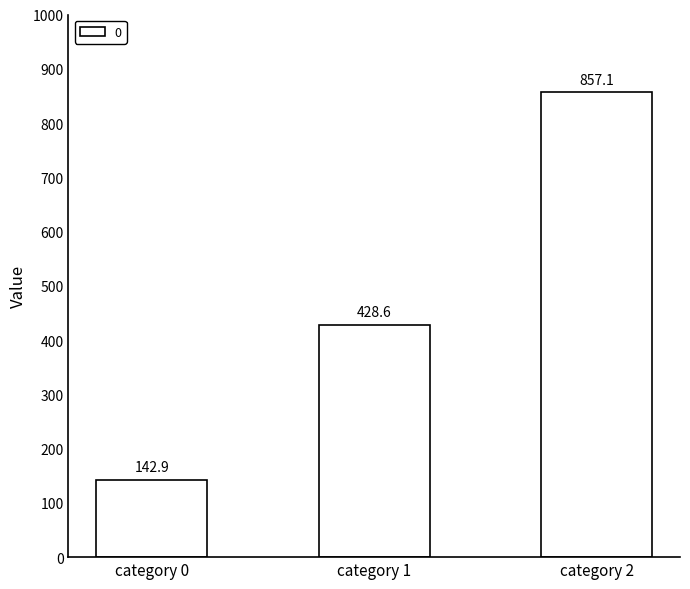

What is the value of the 2nd bar from the left?

428.6